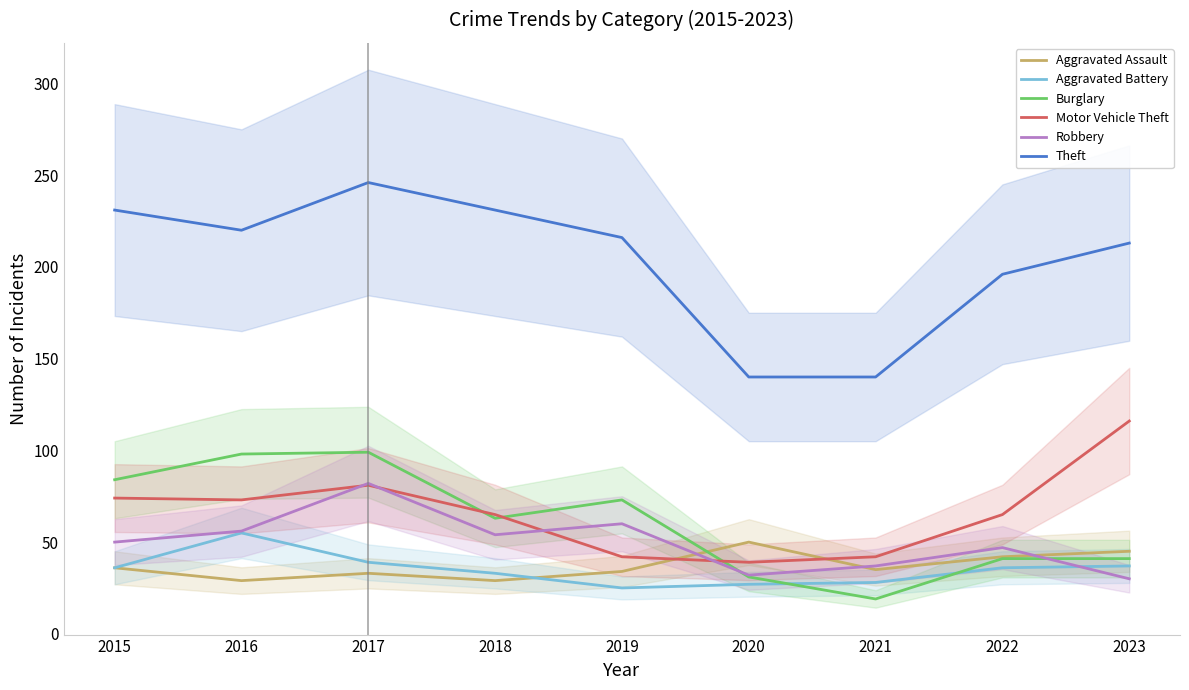

Where is the first local minimum for Aggravated Battery?

2019